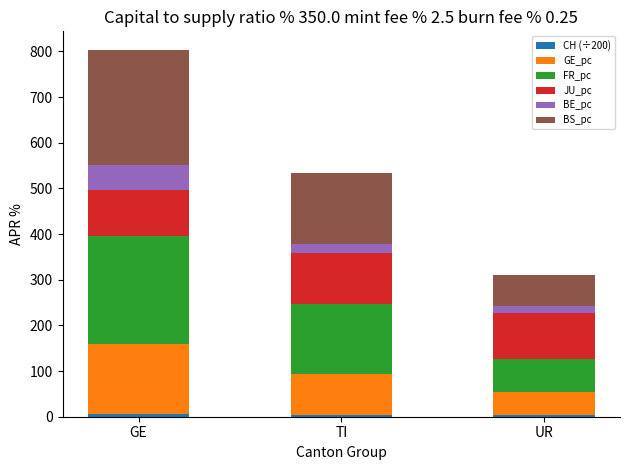

At which category is the sum across all series the highest?

GE